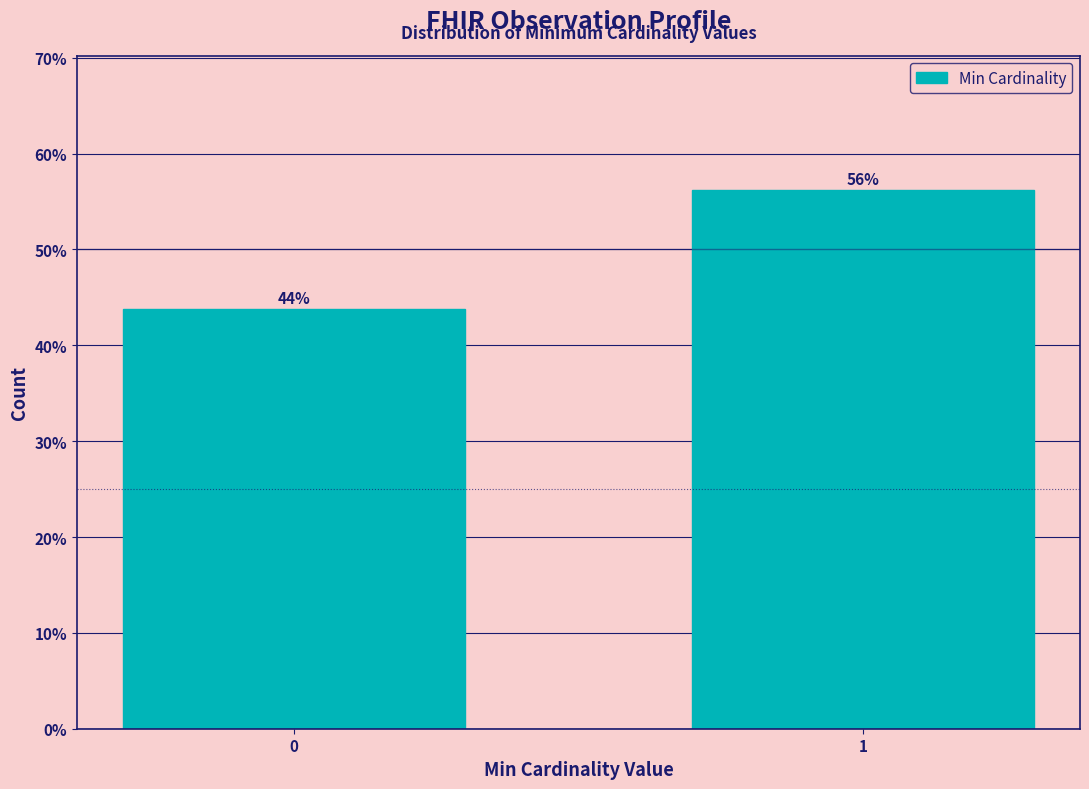

Read the value at 1.

56.2